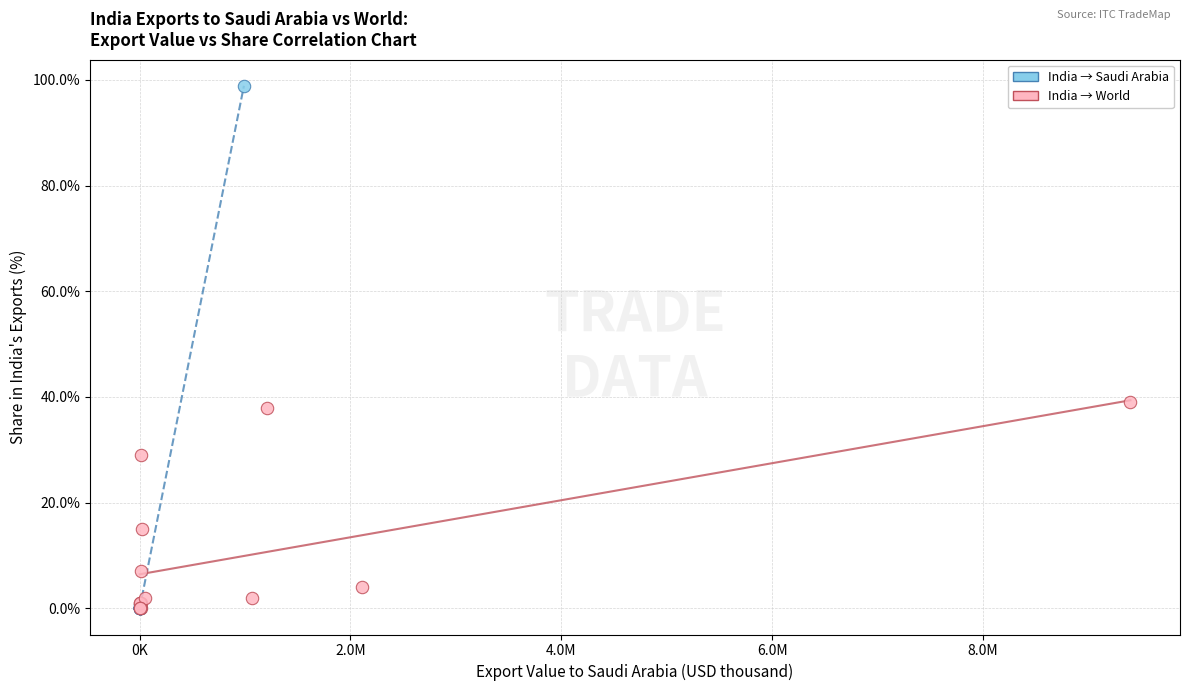

Which series has the widest spread of Y values?

India → Saudi Arabia